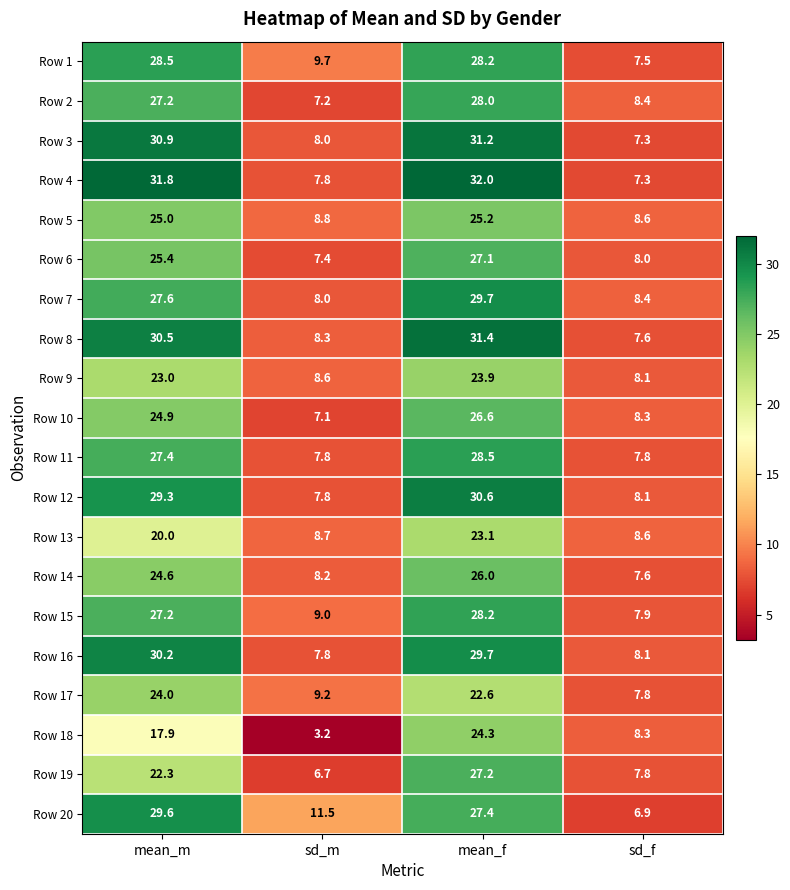

Which series has the largest range (max minus min)?

Row 4